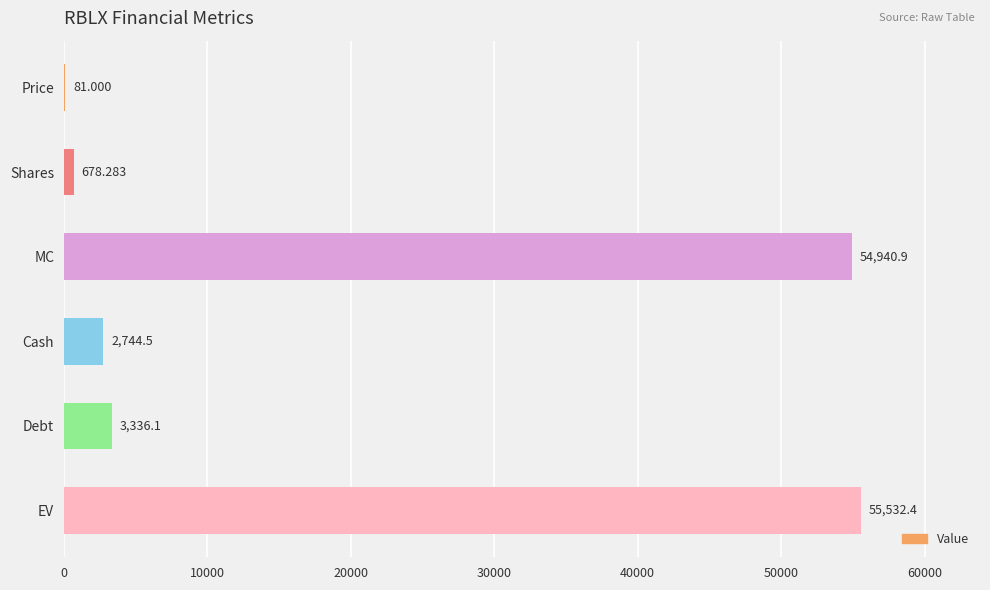

The value at Debt is 1248.7. True or false?

False